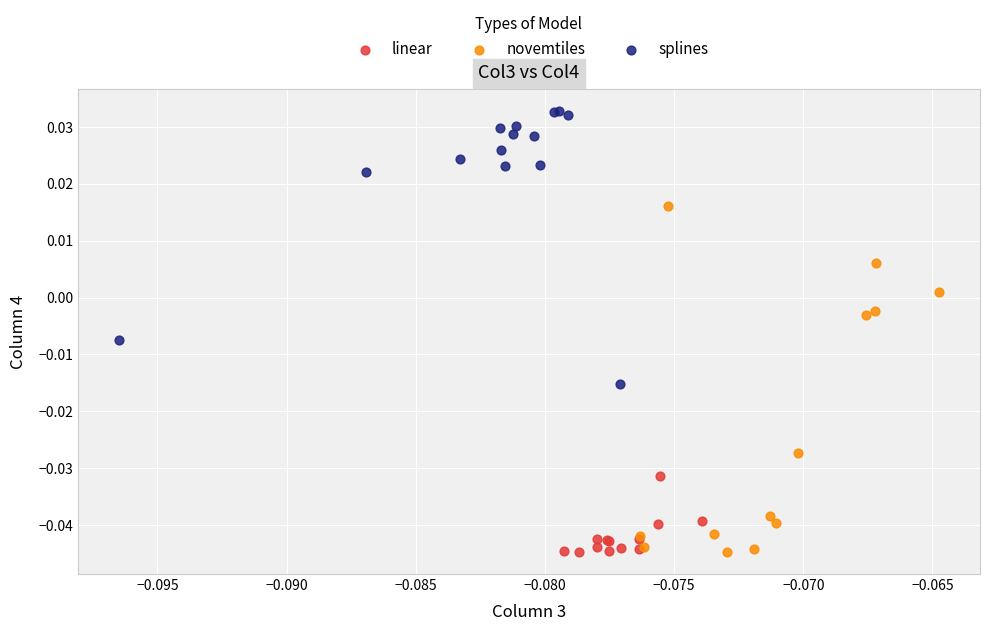

Which series contains the highest Y value?

splines